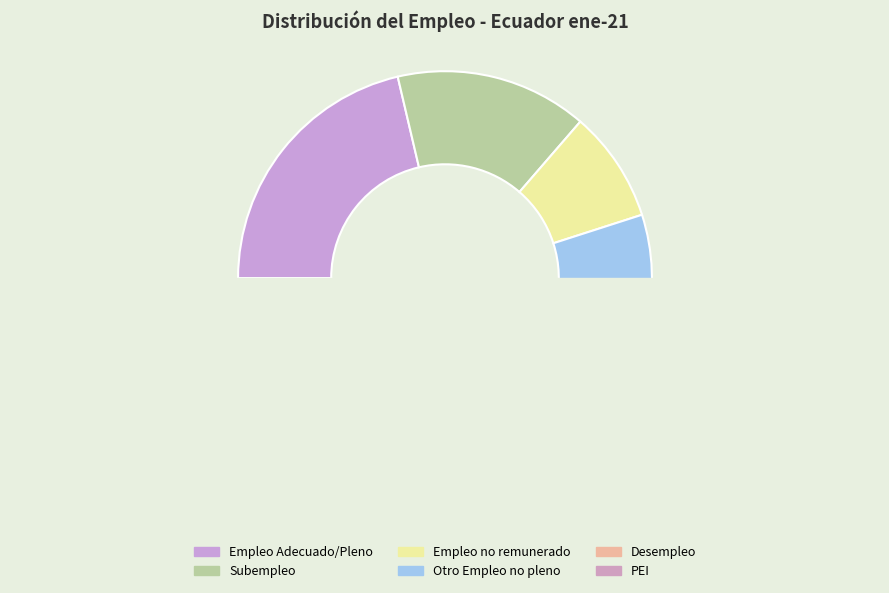

Is there any slice that represents more than half of the pie?

No